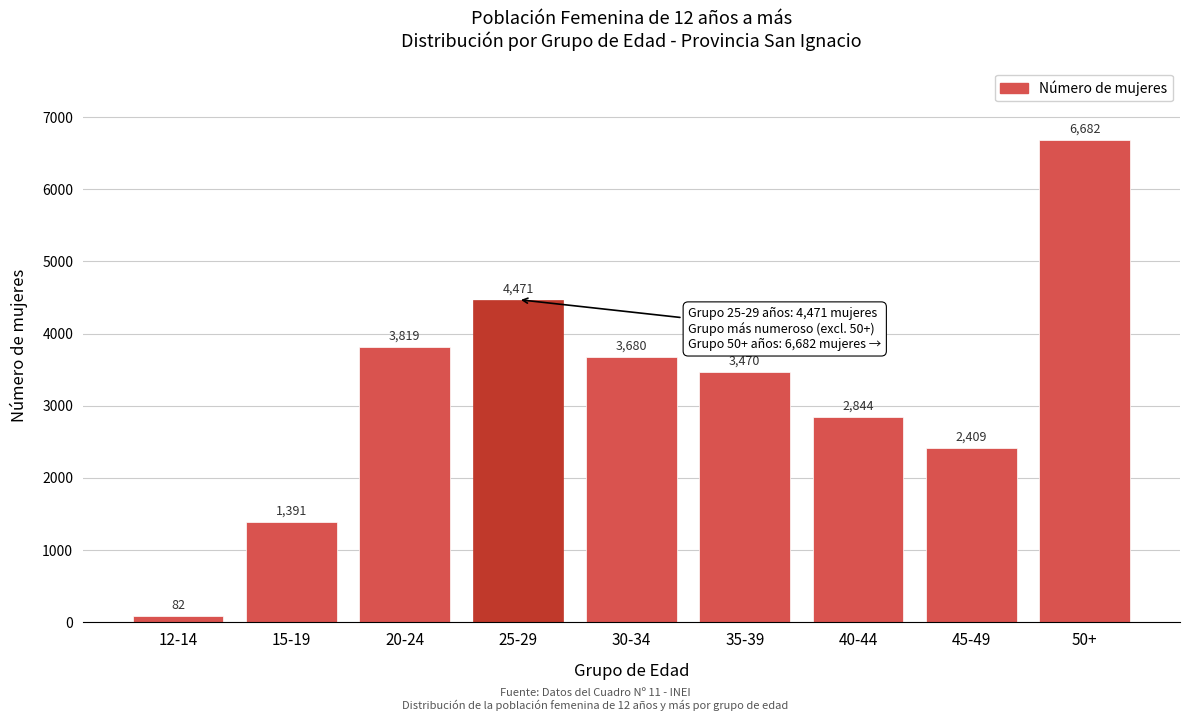

Reading left to right, extract all data points from this chart.

12-14=82	15-19=1391	20-24=3819	25-29=4471	30-34=3680	35-39=3470	40-44=2844	45-49=2409	50+=6682